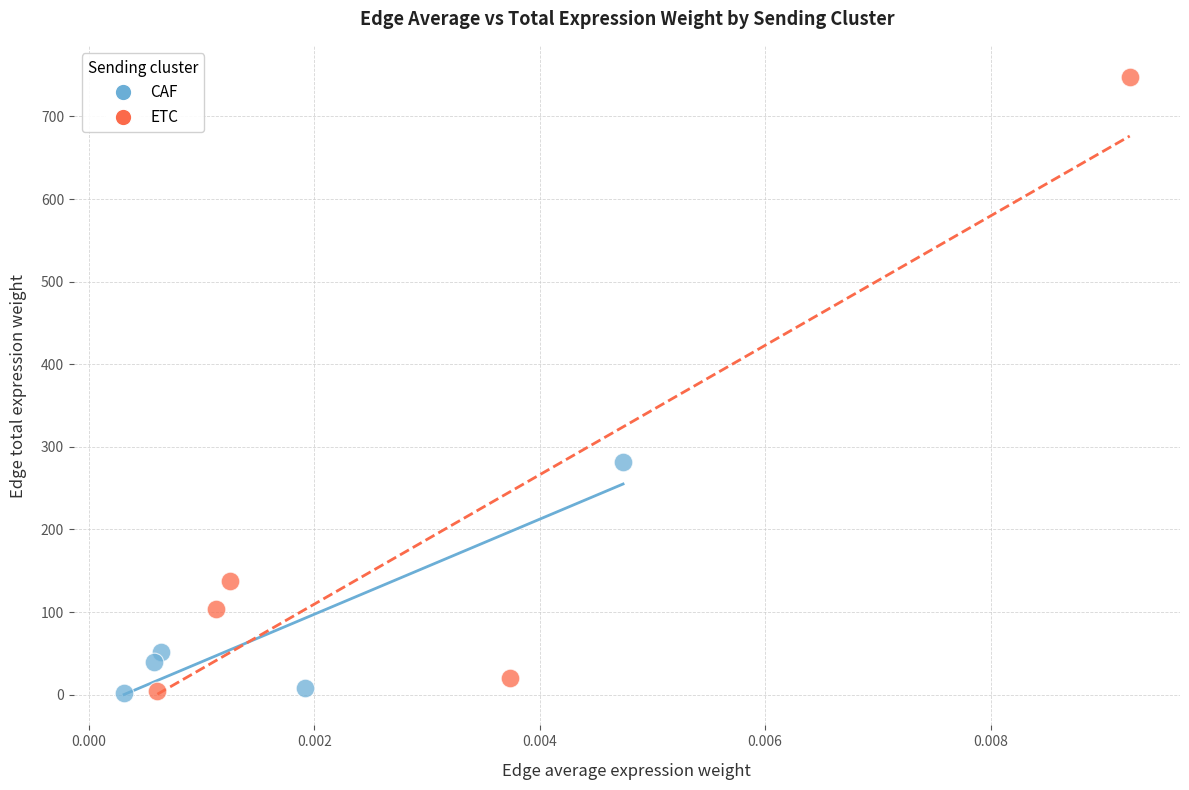

Which series has the largest Y range (max minus min)?

ETC